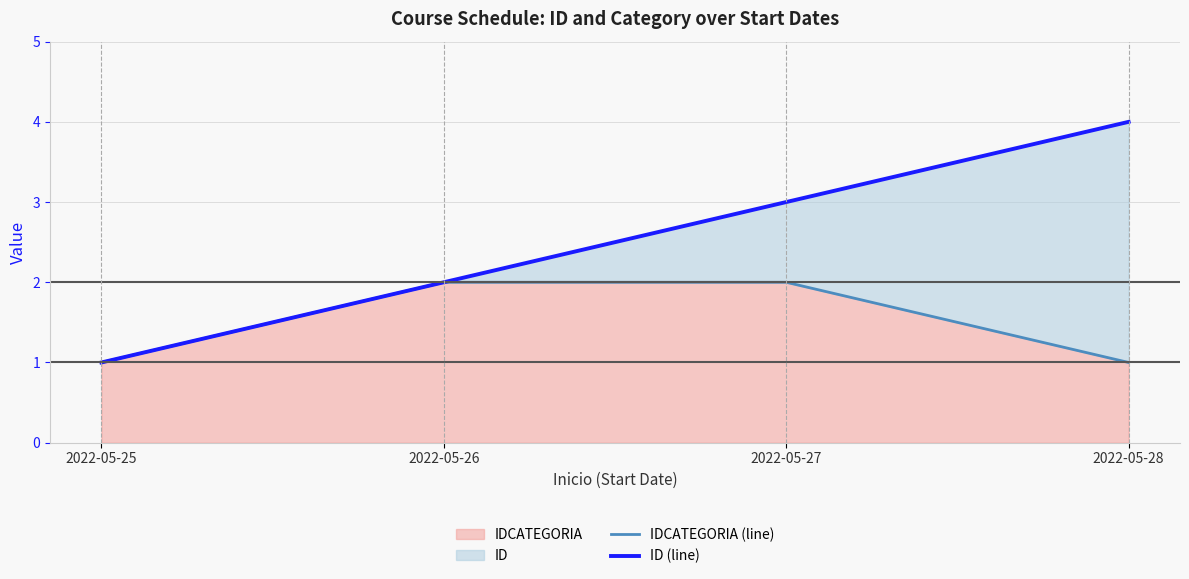

What is the value of the IDCATEGORIA (line) point at the 1st from the left?

1